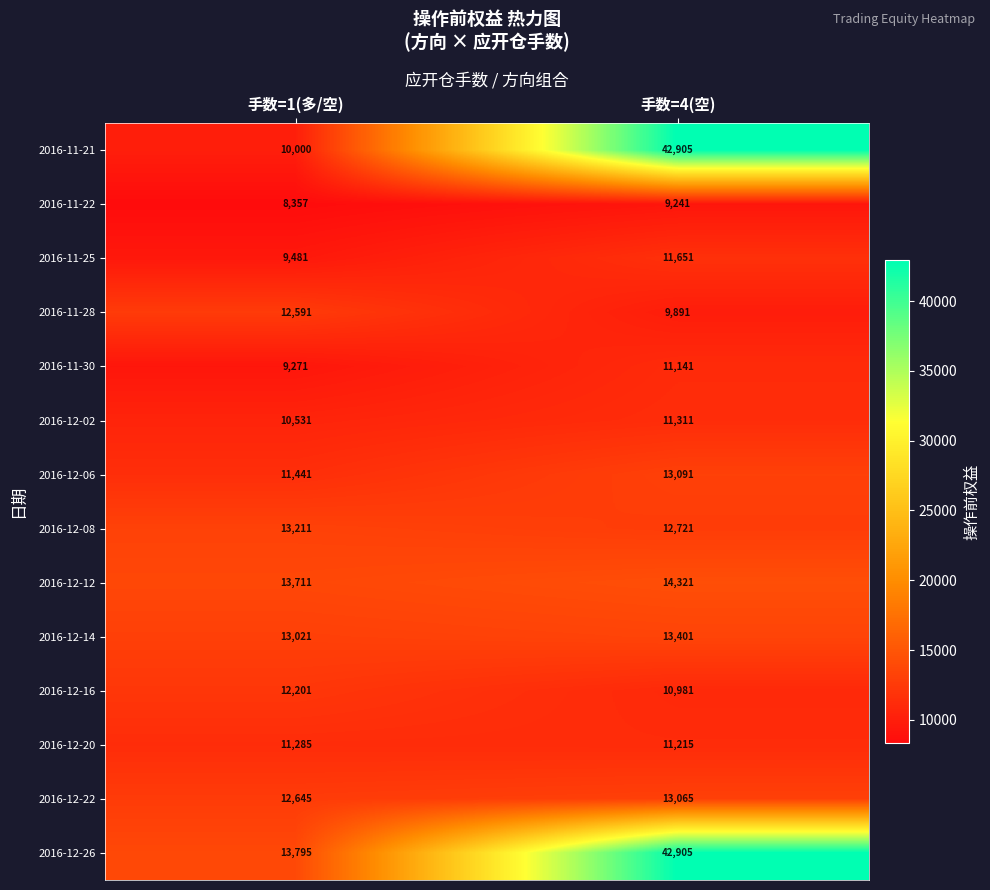

Reading right to left, list all the values displayed in this chart.

2016-11-21: 手数=4(空)=42905	手数=1(多/空)=10000
2016-11-22: 手数=4(空)=9241	手数=1(多/空)=8357
2016-11-25: 手数=4(空)=11651	手数=1(多/空)=9481
2016-11-28: 手数=4(空)=9891	手数=1(多/空)=12591
2016-11-30: 手数=4(空)=11141	手数=1(多/空)=9271
2016-12-02: 手数=4(空)=11311	手数=1(多/空)=10531
2016-12-06: 手数=4(空)=13091	手数=1(多/空)=11441
2016-12-08: 手数=4(空)=12721	手数=1(多/空)=13211
2016-12-12: 手数=4(空)=14321	手数=1(多/空)=13711
2016-12-14: 手数=4(空)=13401	手数=1(多/空)=13021
2016-12-16: 手数=4(空)=10981	手数=1(多/空)=12201
2016-12-20: 手数=4(空)=11215	手数=1(多/空)=11285
2016-12-22: 手数=4(空)=13065	手数=1(多/空)=12645
2016-12-26: 手数=4(空)=42905	手数=1(多/空)=13795